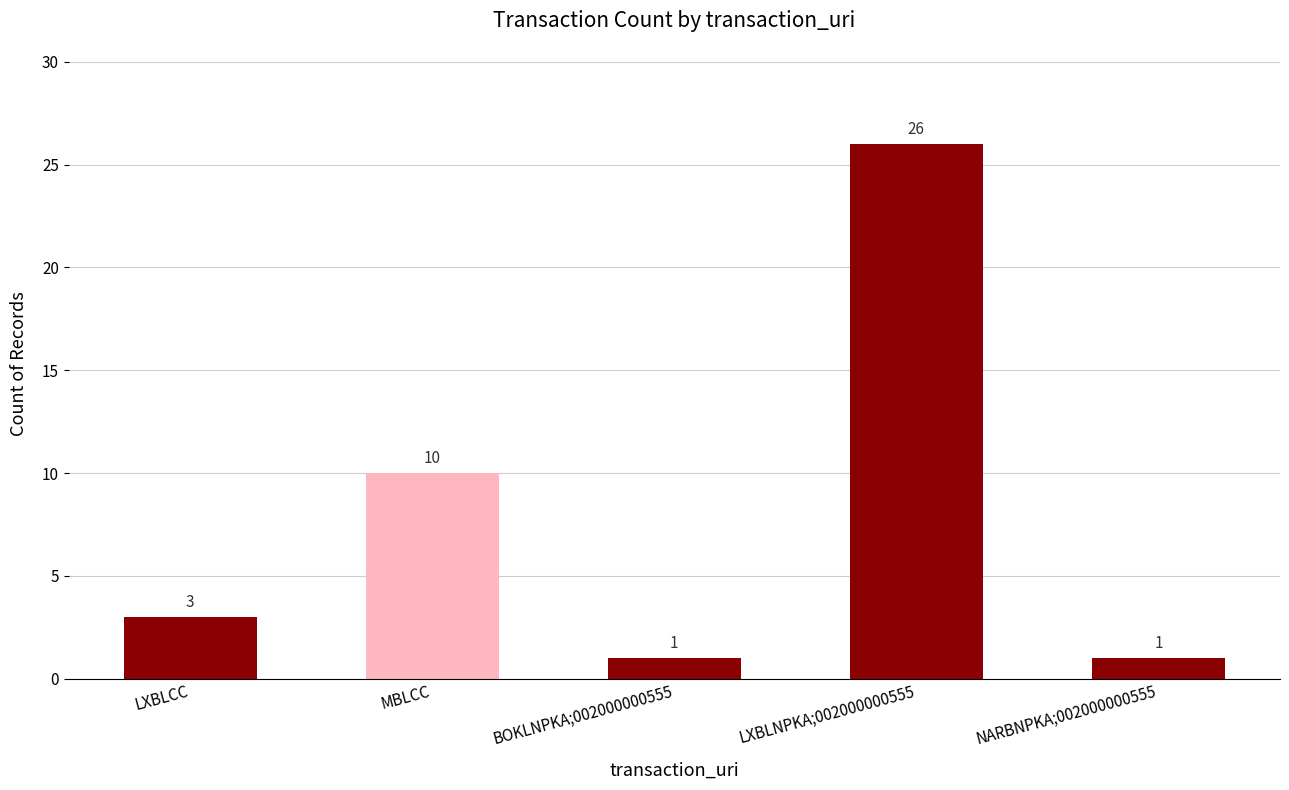

What is the label of the 3rd bar from the left?

BOKLNPKA;002000000555